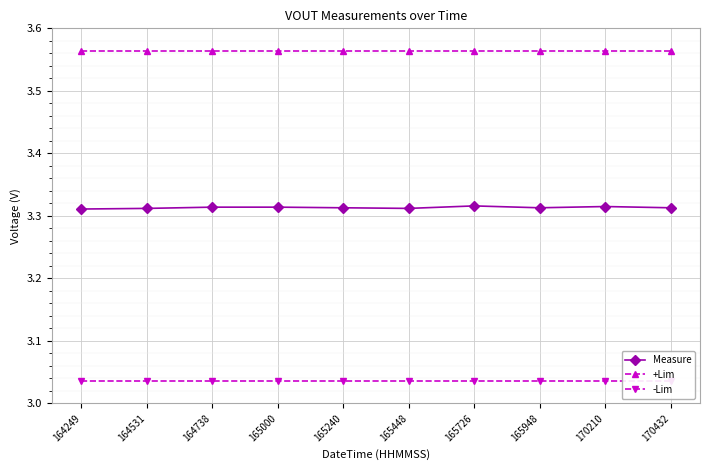

Is it true that -Lim equals 1.1 at 165726?

False